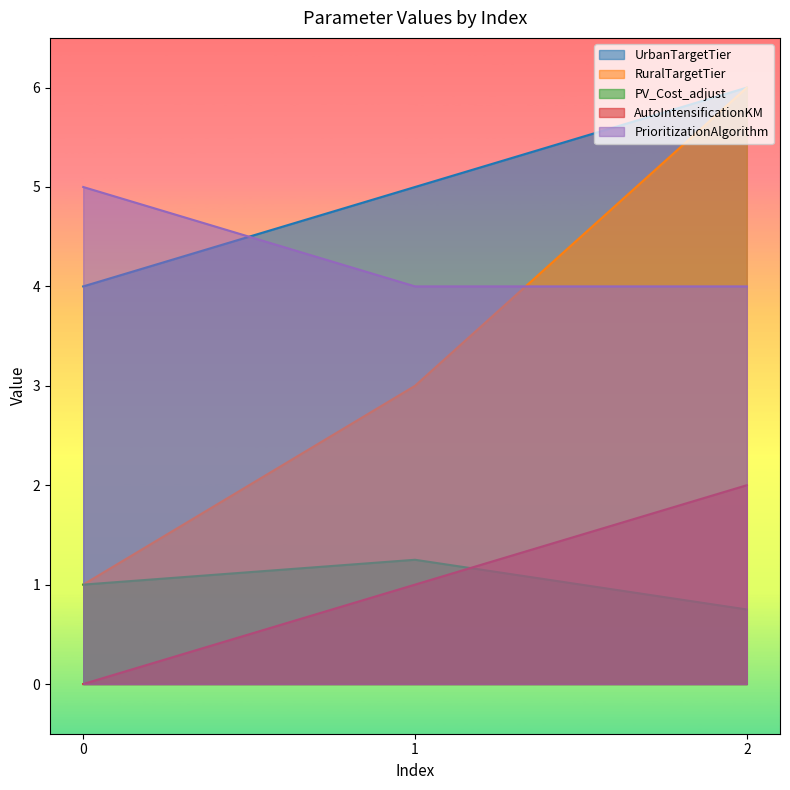

At 0, list the series in order from largest to smallest.

PrioritizationAlgorithm, UrbanTargetTier, RuralTargetTier, PV_Cost_adjust, AutoIntensificationKM